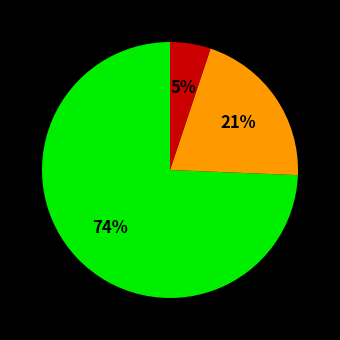

To the nearest percent, what is the difference between the largest and smallest slice percentages?

69%